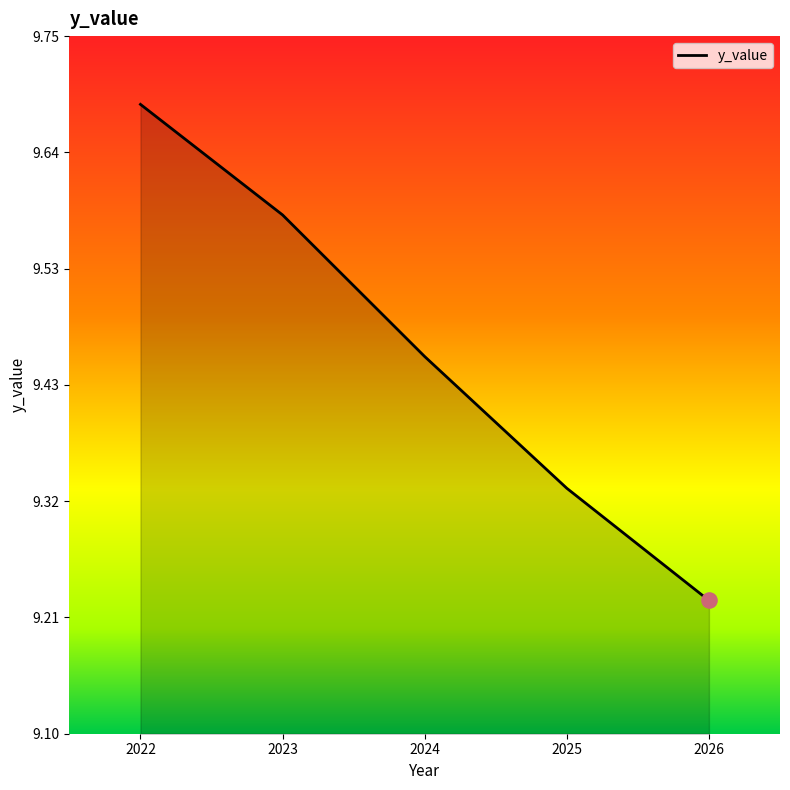

Which has a higher value, 2023 or 2024?

2023